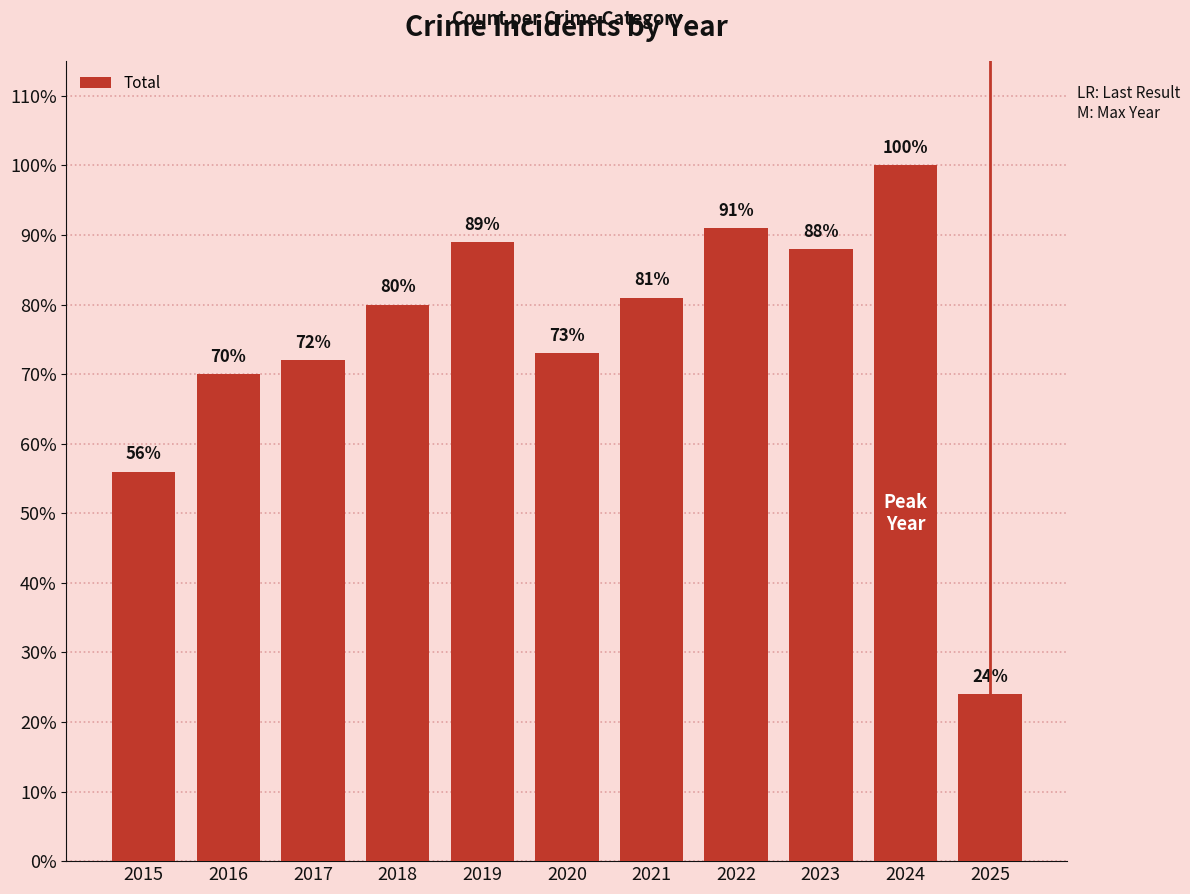

What is the maximum value shown in the chart?

100